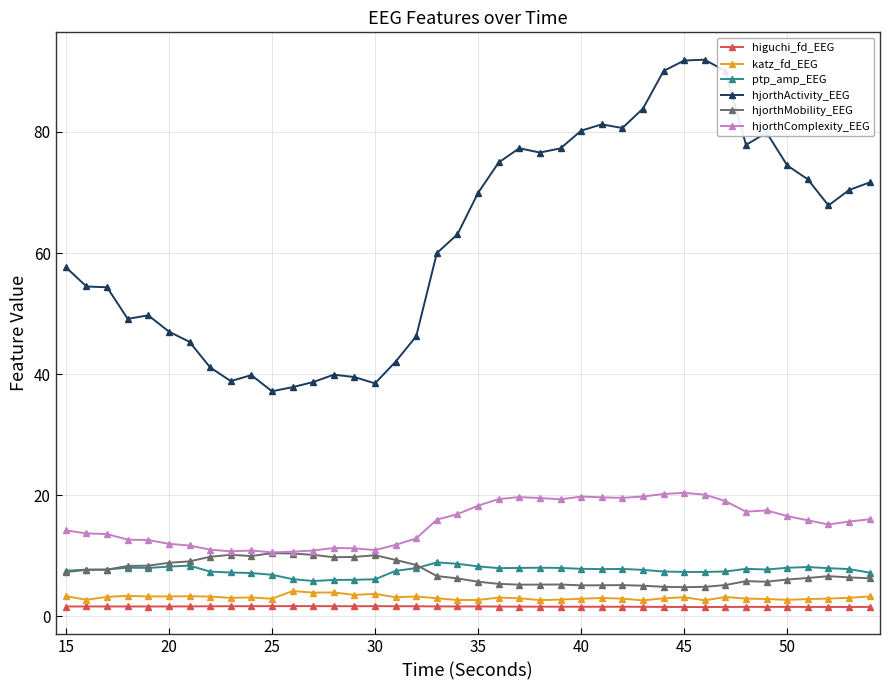

True or false: hjorthComplexity_EEG and higuchi_fd_EEG cross at least once.

False